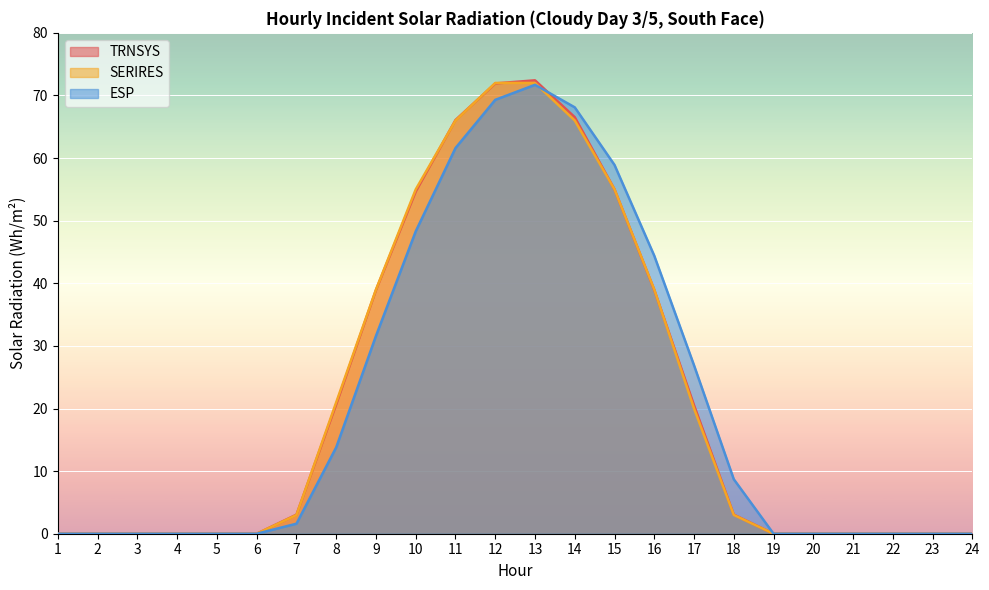

At which label does ESP first exceed 1?

7